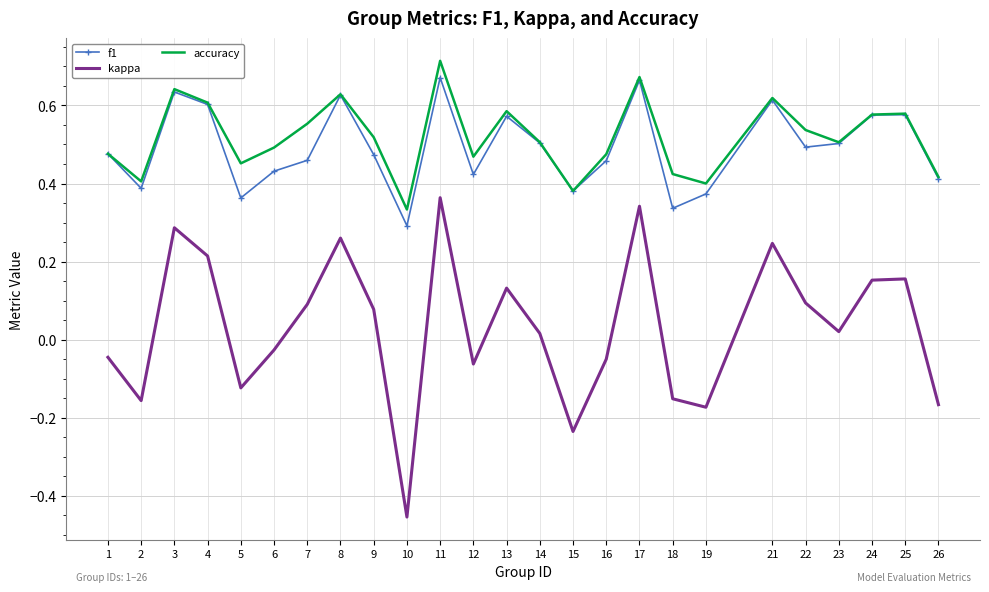

The value of accuracy at 5 is 0.2. True or false?

False